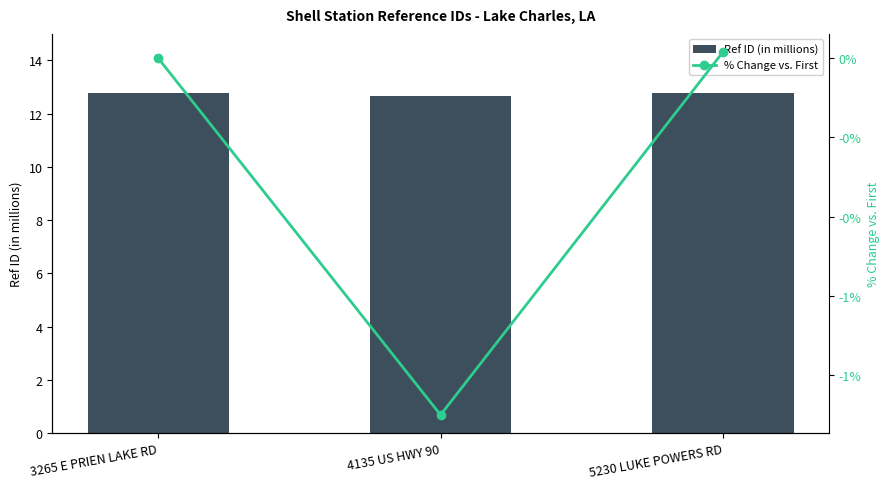

Between 5230 LUKE POWERS RD and 4135 US HWY 90, which is larger?

5230 LUKE POWERS RD